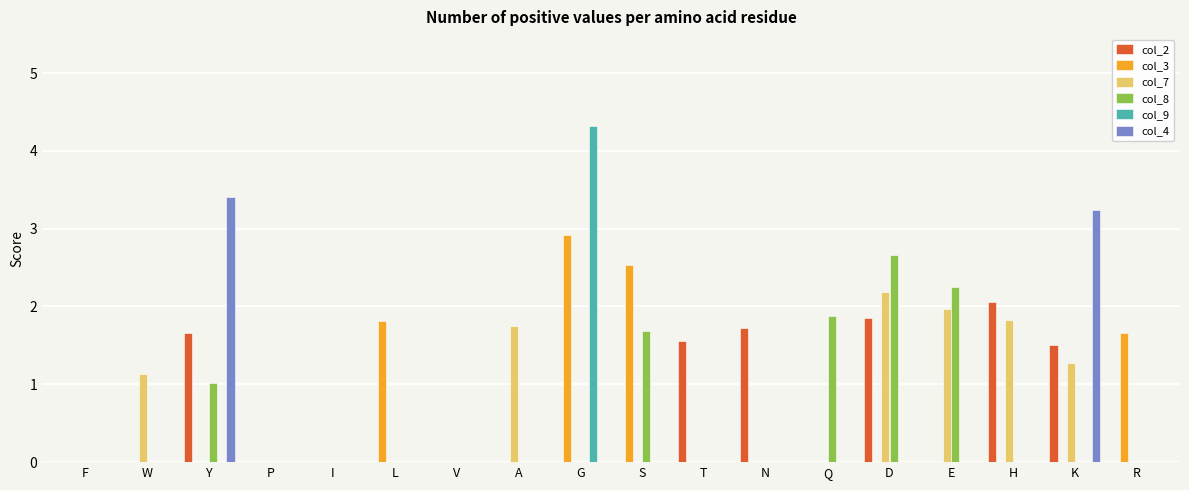

What is the total value across all series at Q?

1.9